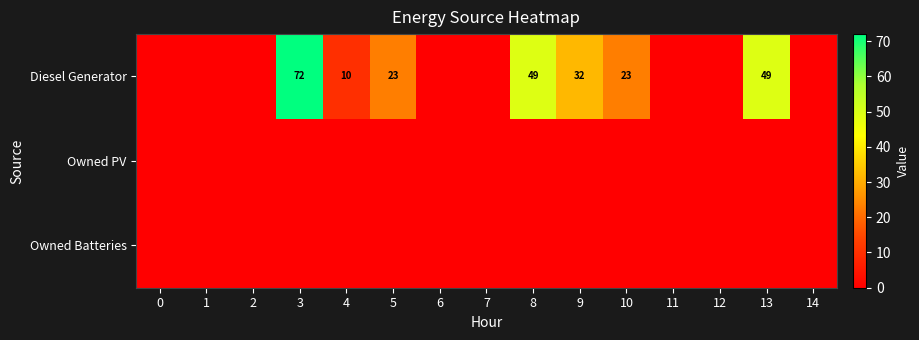

The Diesel Generator series shows 10 at 4. True or false?

True